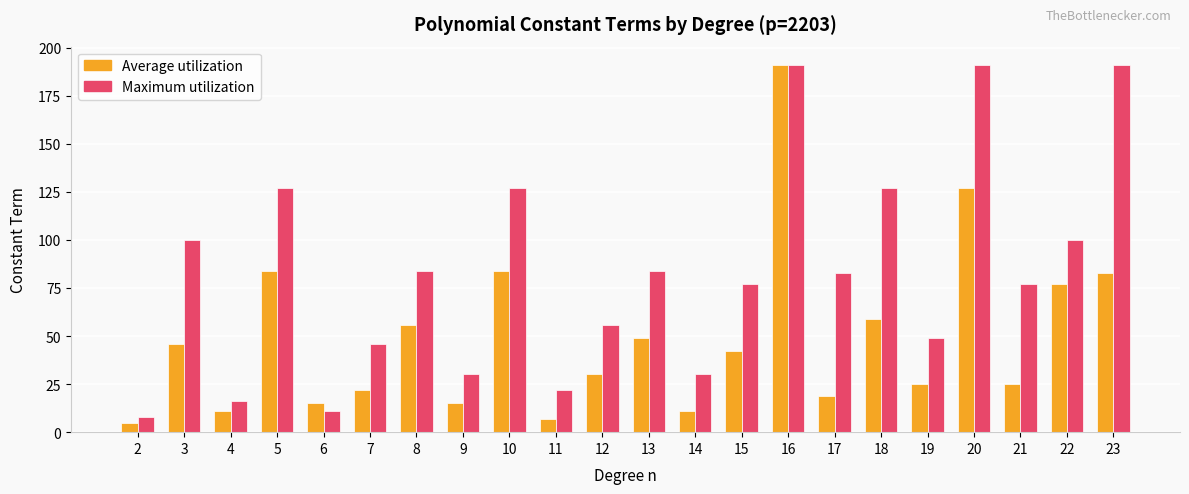

Between 3 and 4, which series saw the biggest shift?

Maximum utilization